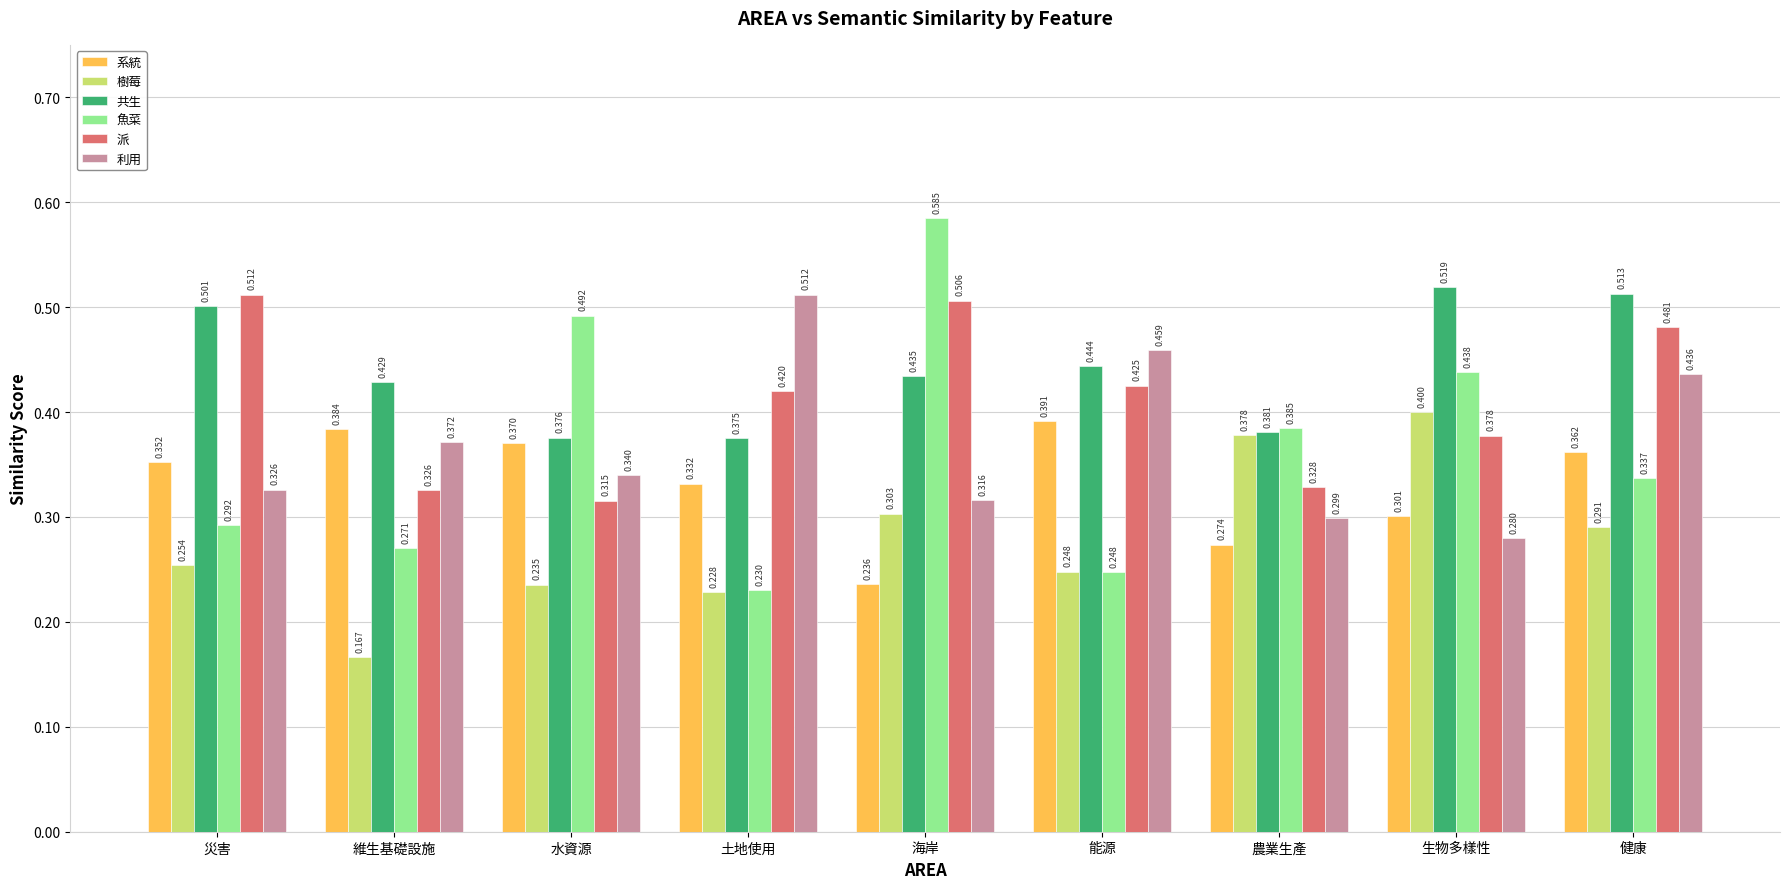

What are all the series names shown in the legend?

系統, 樹莓, 共生, 魚菜, 派, 利用